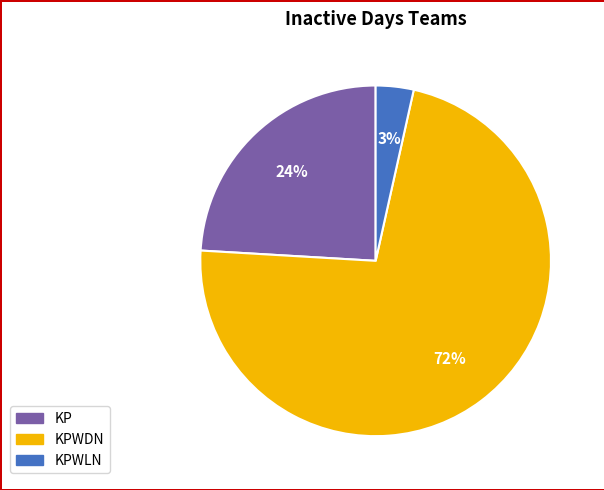

To the nearest percent, what is the average slice percentage?

33%